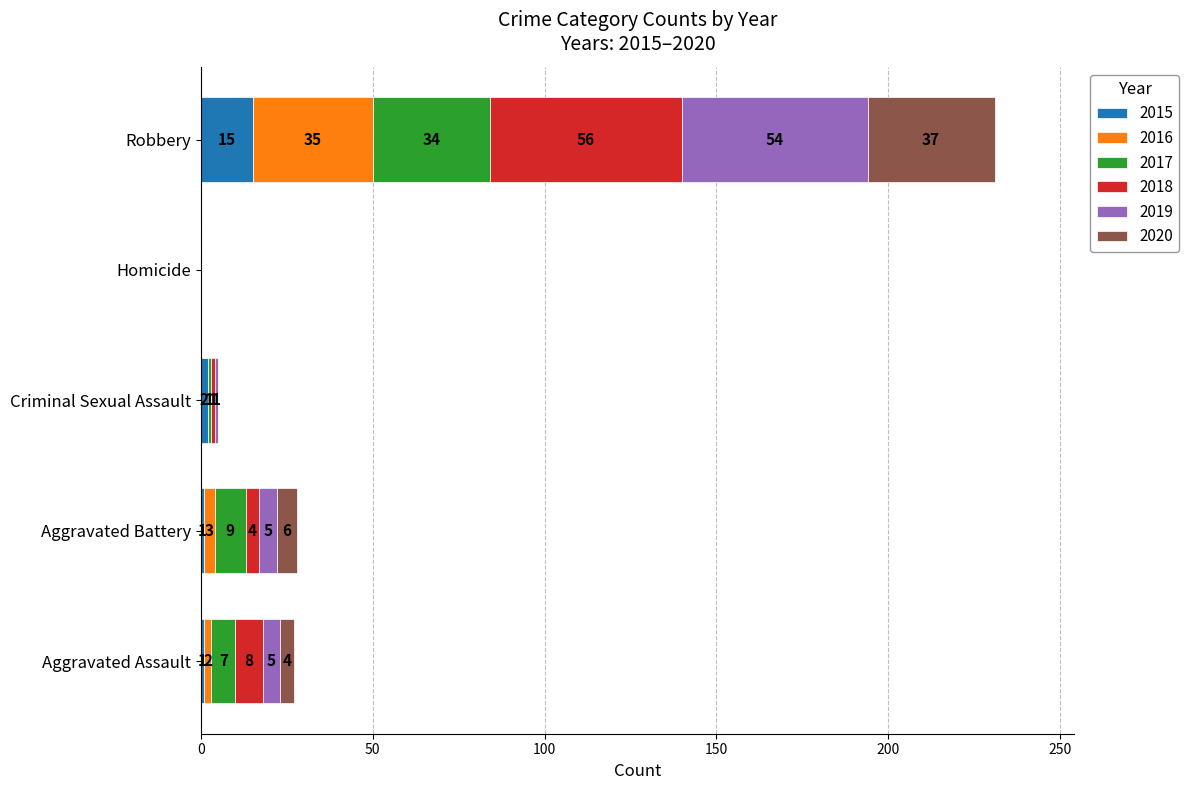

Is it true that 2015 equals 0 at Homicide?

True